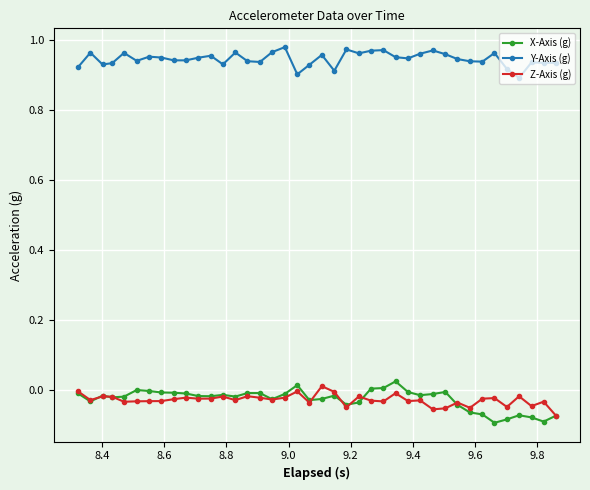

True or false: Y-Axis (g) and Z-Axis (g) cross at least once.

False